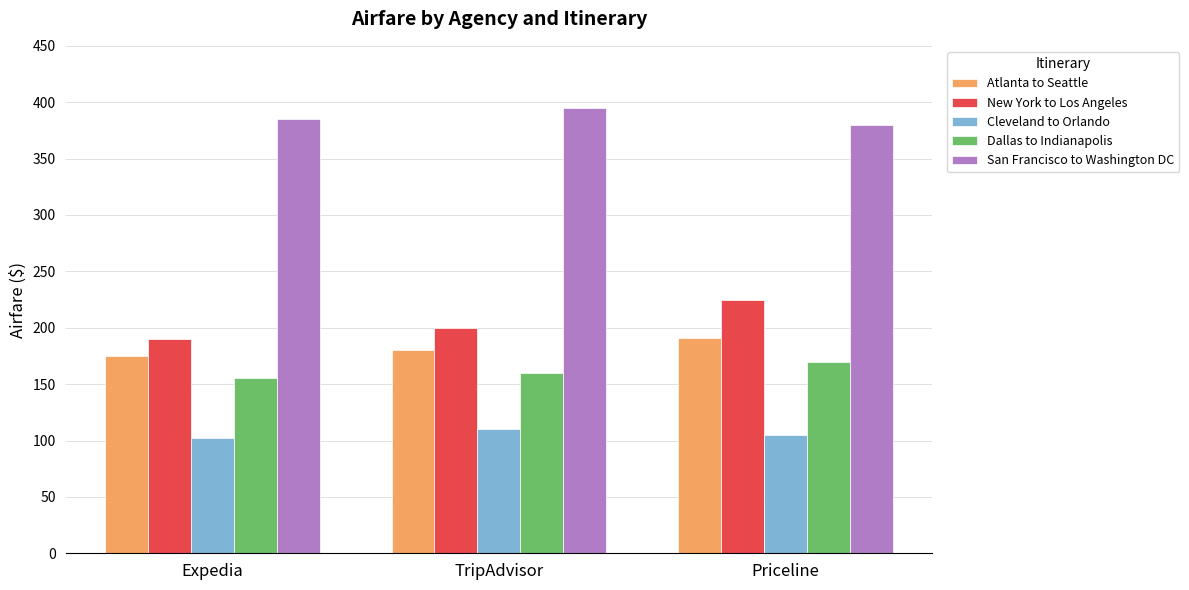

What is the difference between the maximum and minimum values in the Cleveland to Orlando series?

8